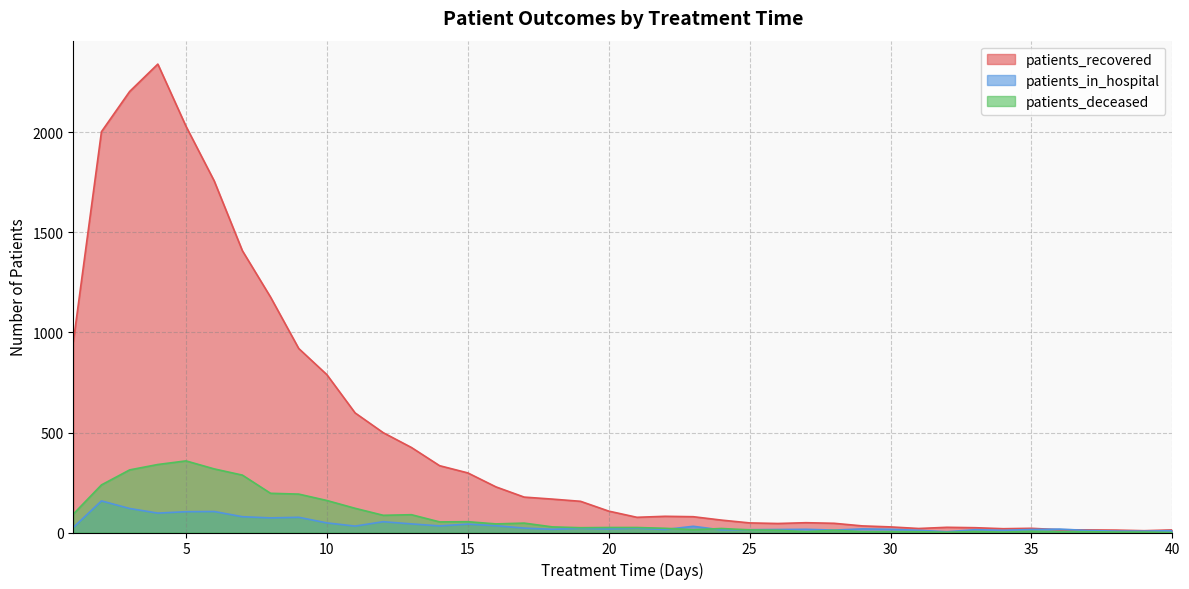

Reading left to right, transcribe all the data shown in this chart.

patients_recovered: 952	2004	2205	2342	2031	1758	1409	1177	920	789	598	499	425	334	298	228	177	167	156	107	76	81	79	62	48	45	49	46	33	28	20	26	24	19	21	14	13	12	9	13
patients_in_hospital: 25	158	120	97	104	105	79	73	76	48	32	54	43	33	42	34	22	16	21	18	22	15	31	13	14	15	16	12	18	16	11	4	14	11	15	17	10	7	7	9
patients_deceased: 92	238	313	340	358	318	287	196	192	160	121	86	89	53	54	43	47	28	24	25	25	21	14	20	13	11	4	11	4	4	4	1	5	2	6	4	4	2	2	0